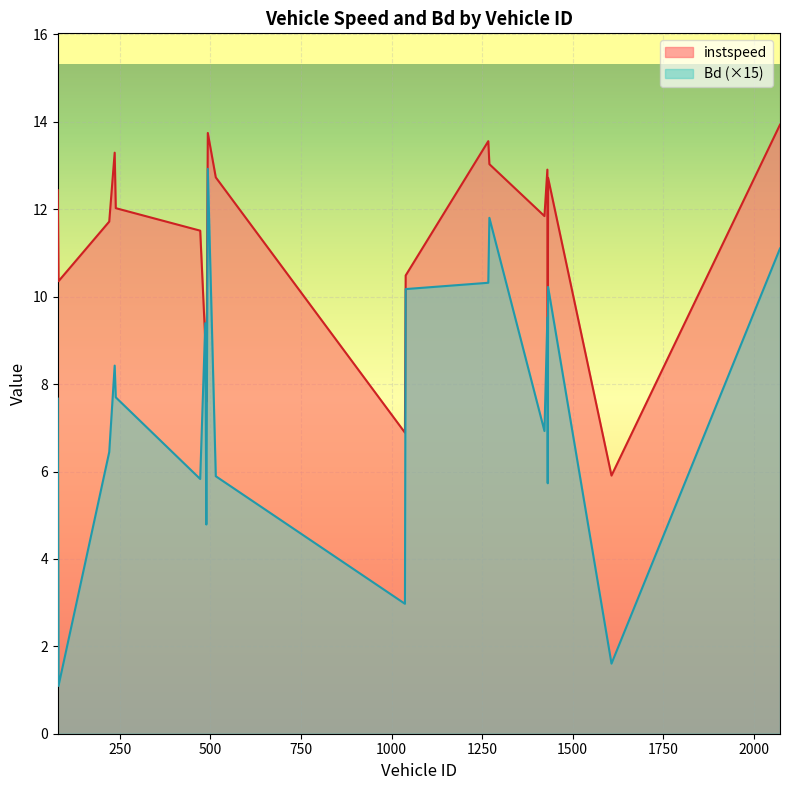

What is the label of the 11th point from the right?

515.0